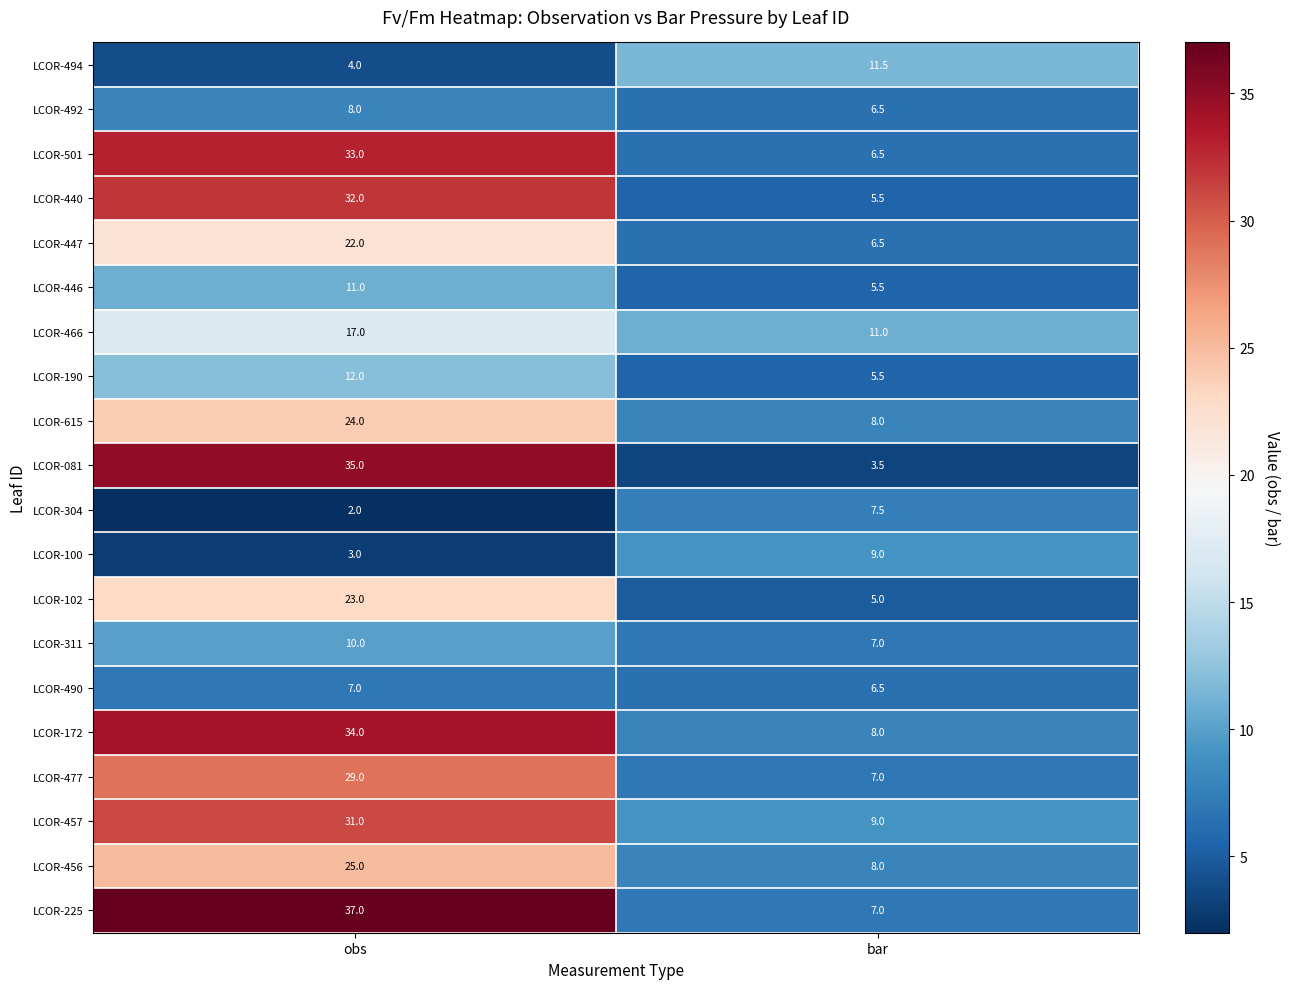

At how many categories does at least one series exceed 27?

1